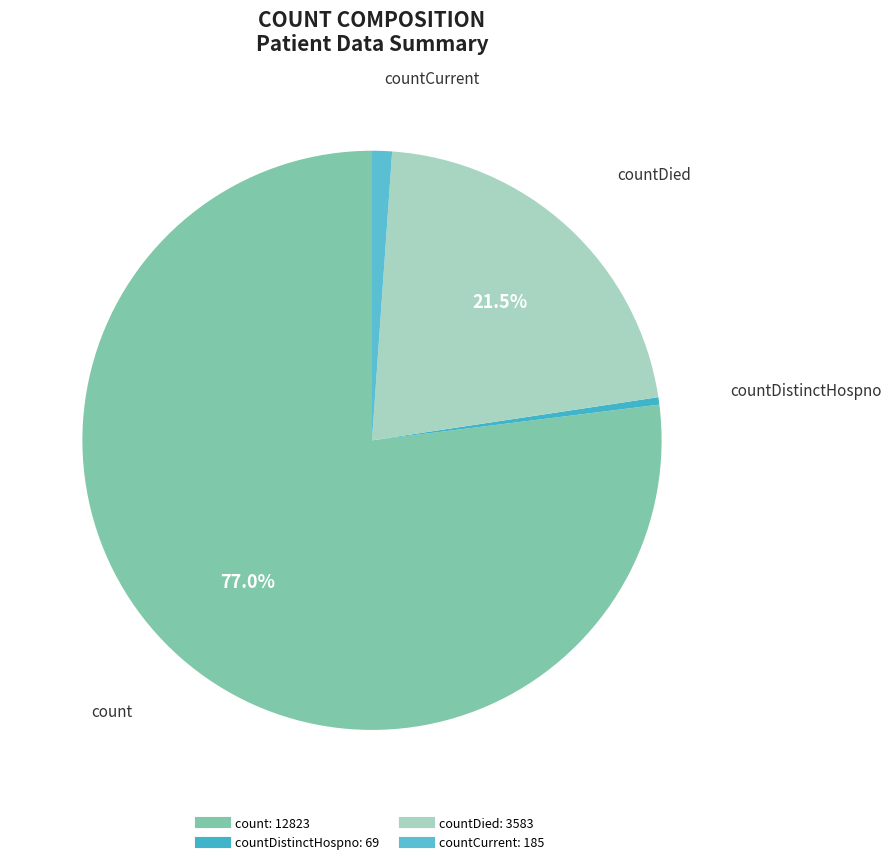

How many slices are in this pie chart?

4